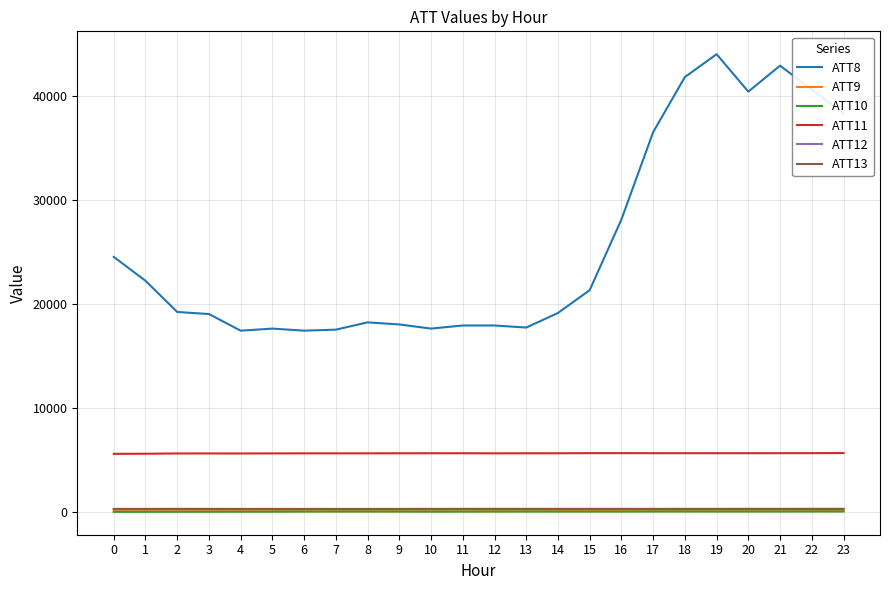

True or false: ATT10 and ATT8 intersect in this chart.

False